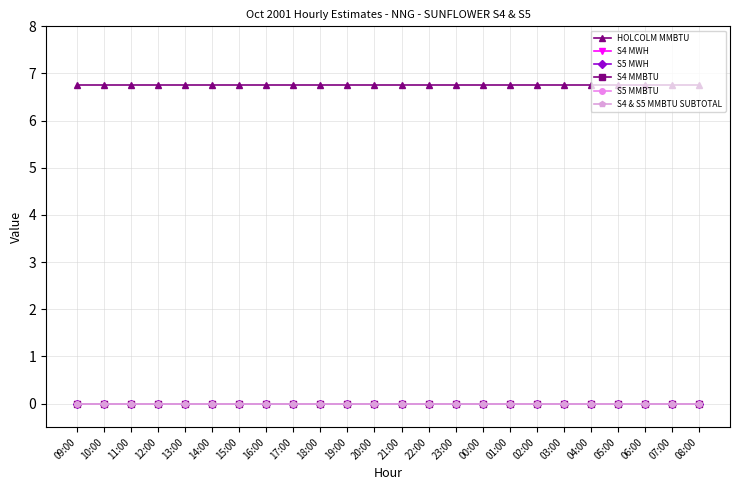

What is the label of the 2nd point from the left?

10:00